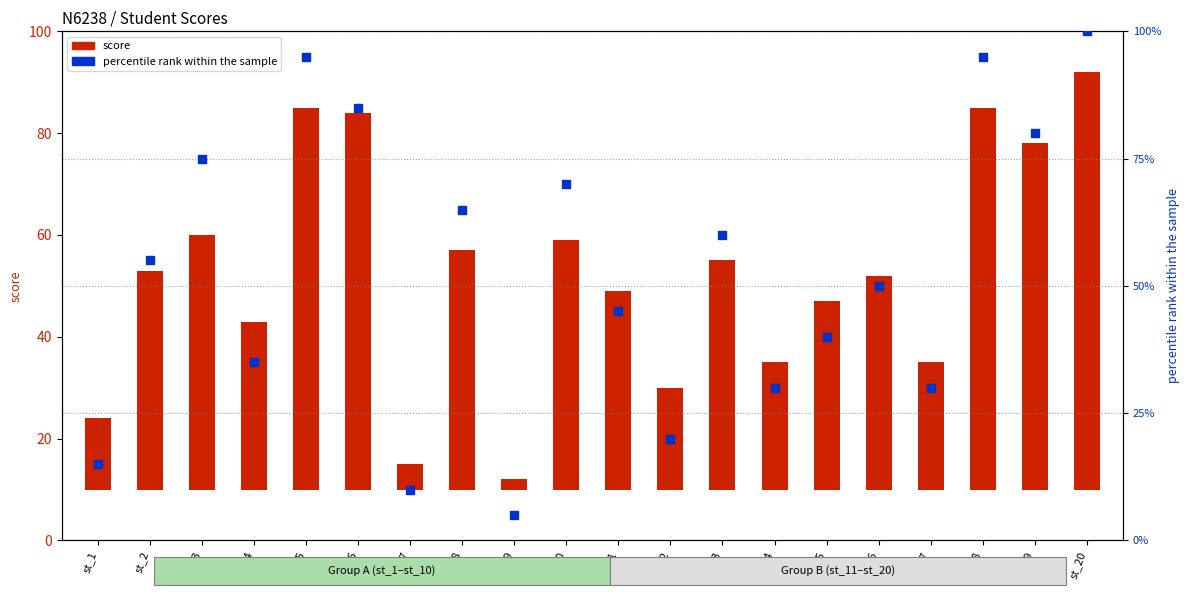

What are all the series names shown in the legend?

score, percentile rank within the sample